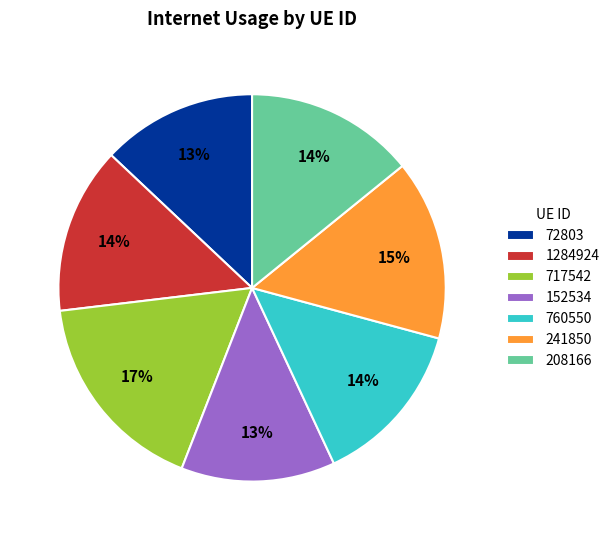

Does 1284924 represent more than half of the total?

No